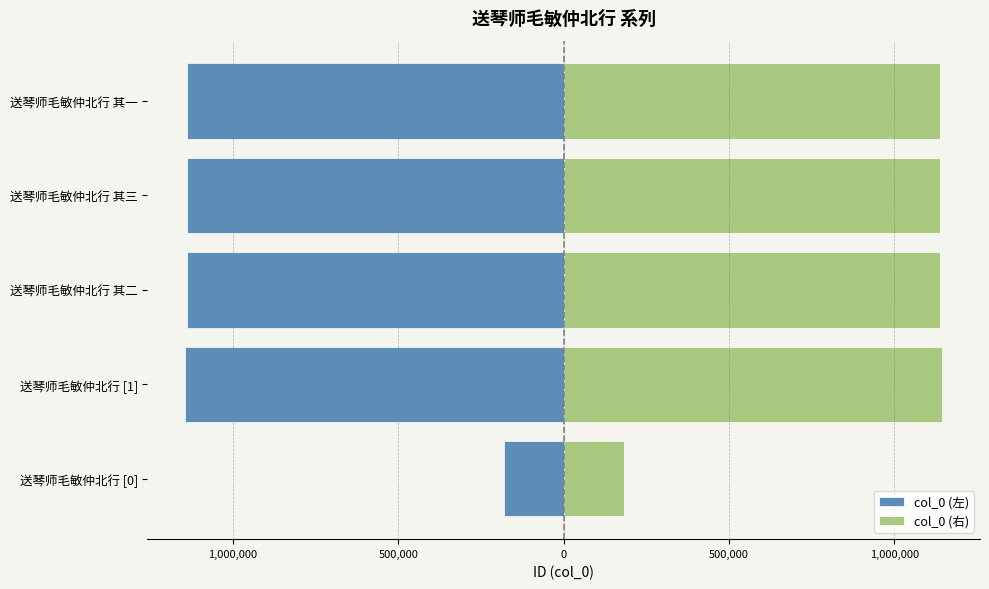

Are the bars horizontal?

Yes